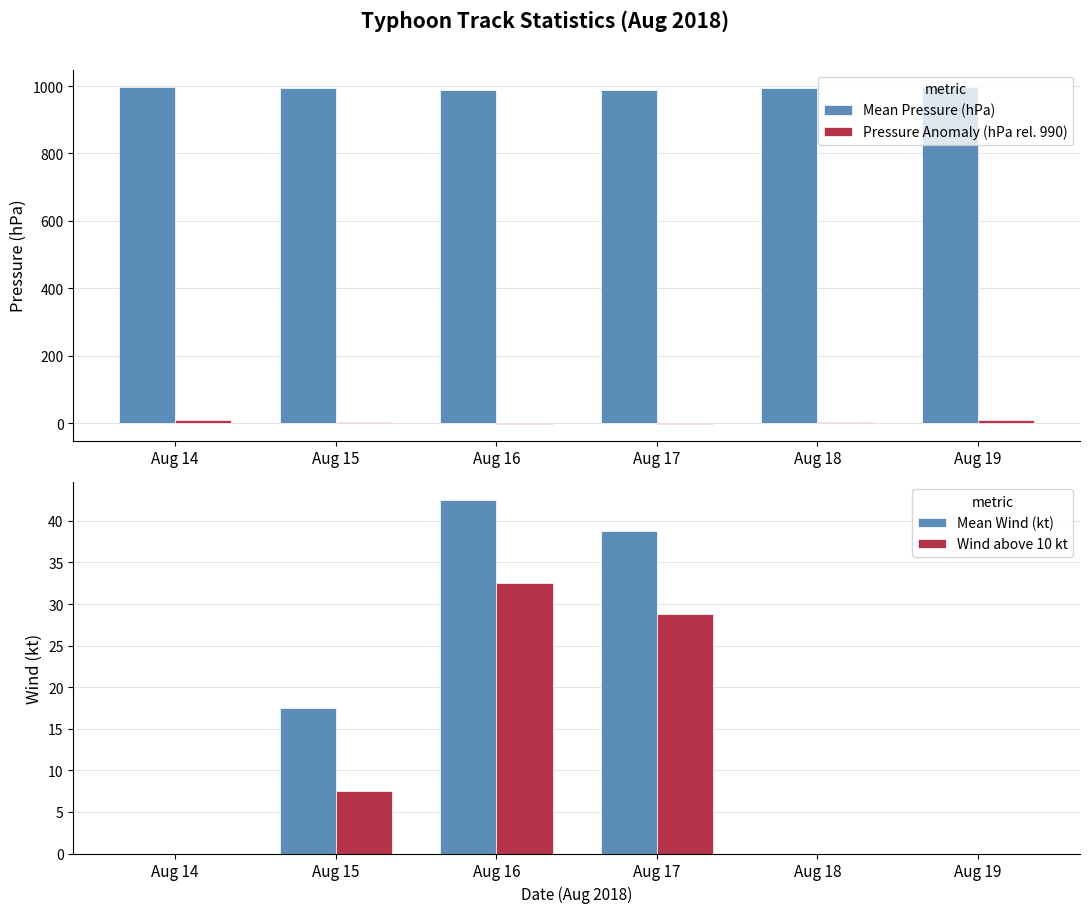

What is the value of the Mean Pressure (hPa) bar at the 6th from the left?

998.0